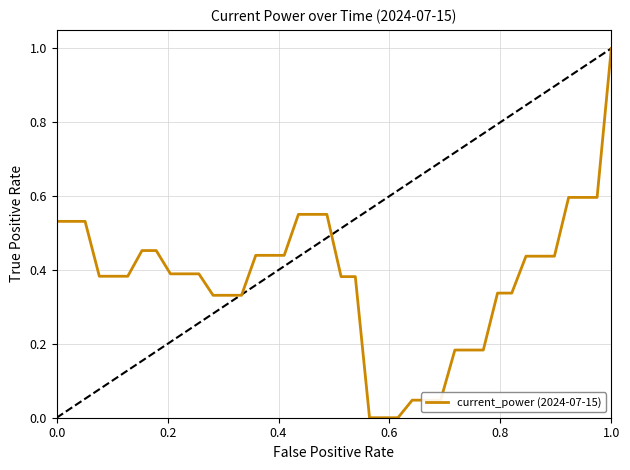

What is the difference between the maximum and minimum values?

1.0